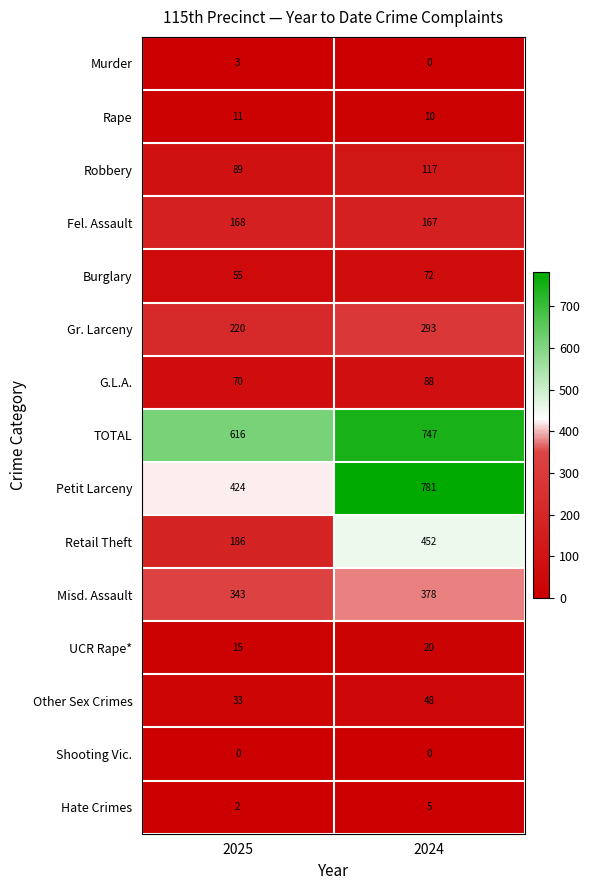

Is it true that Rape equals 4 at 2024?

False